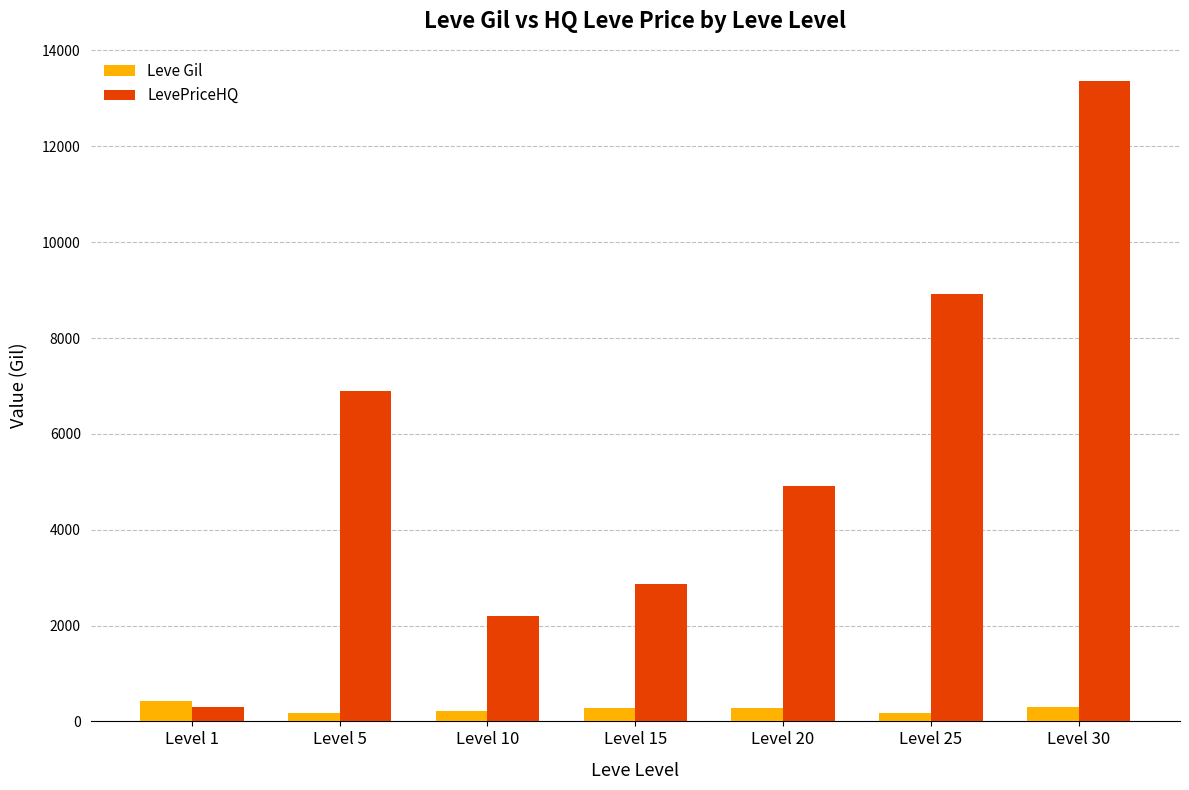

What is the highest value of the Leve Gil series?

420